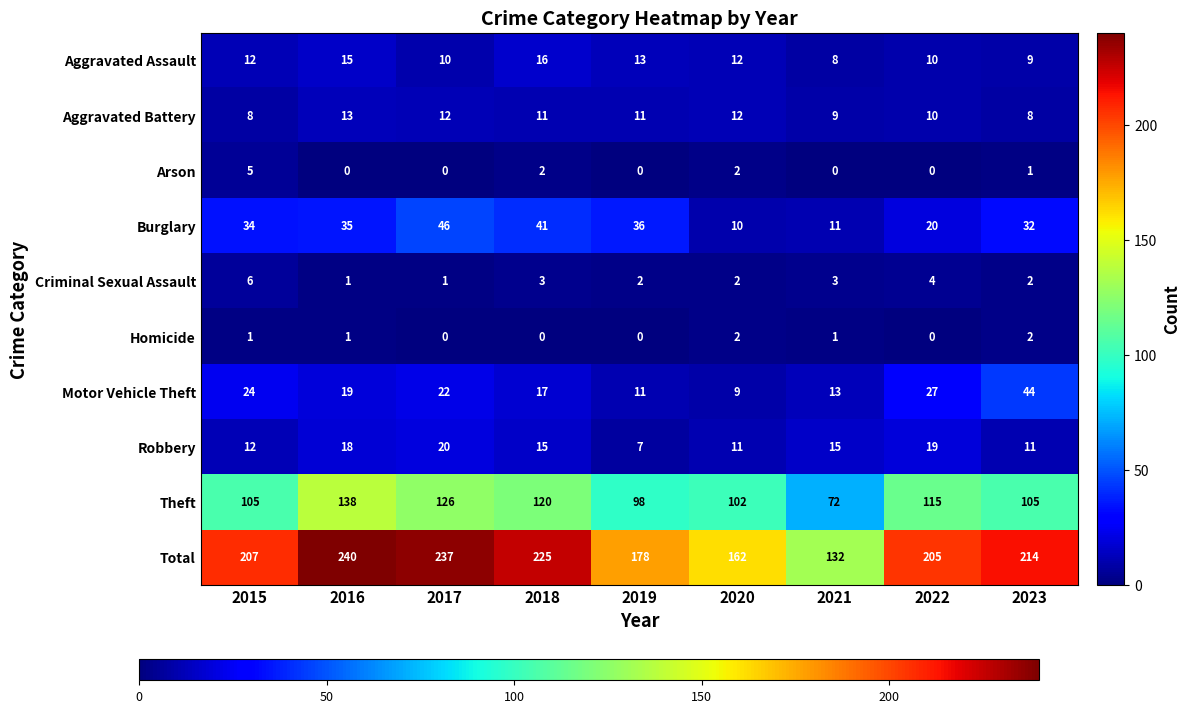

List the series in order of their peak value, highest first.

Total, Theft, Burglary, Motor Vehicle Theft, Robbery, Aggravated Assault, Aggravated Battery, Criminal Sexual Assault, Arson, Homicide